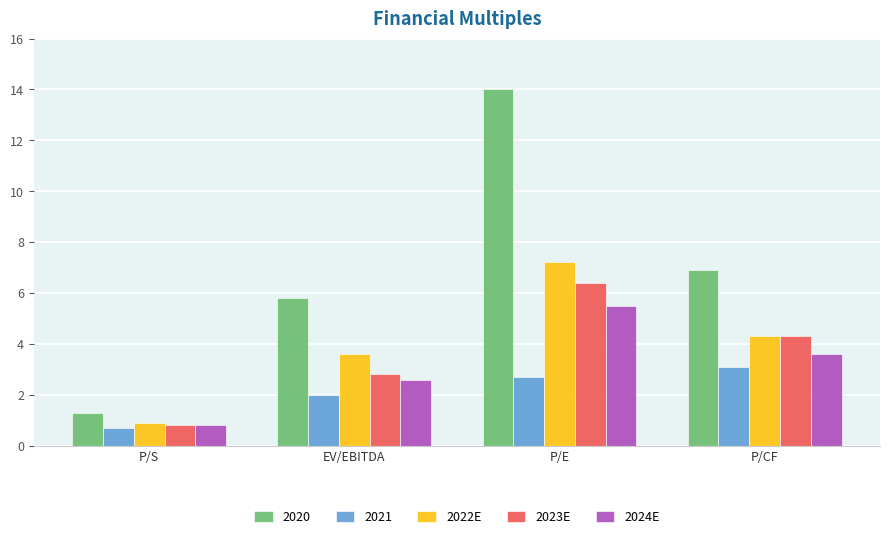

What is the value of the 2023E bar at the 1st from the left?

0.8